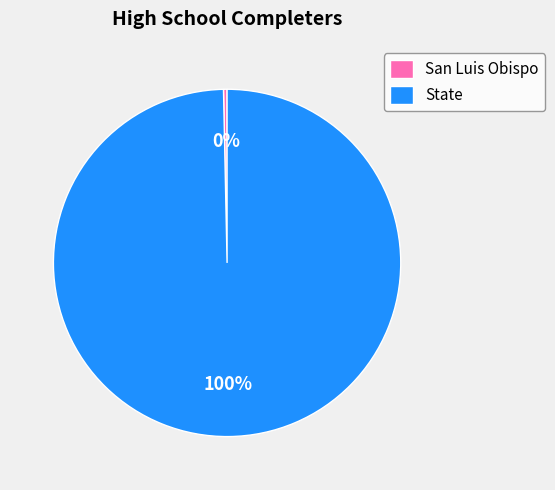

How many slices are in this pie chart?

2